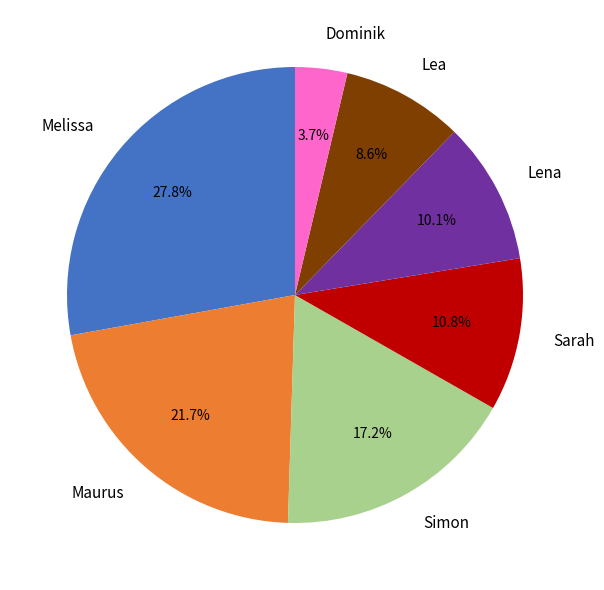

To the nearest percent, what is the difference between the largest and smallest slice percentages?

24%